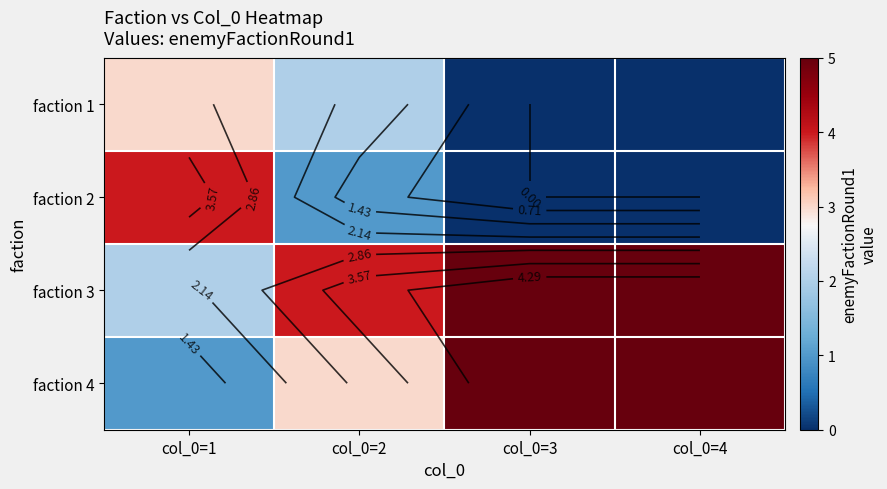

The value of faction 3 at col_0=4 is 5. True or false?

True